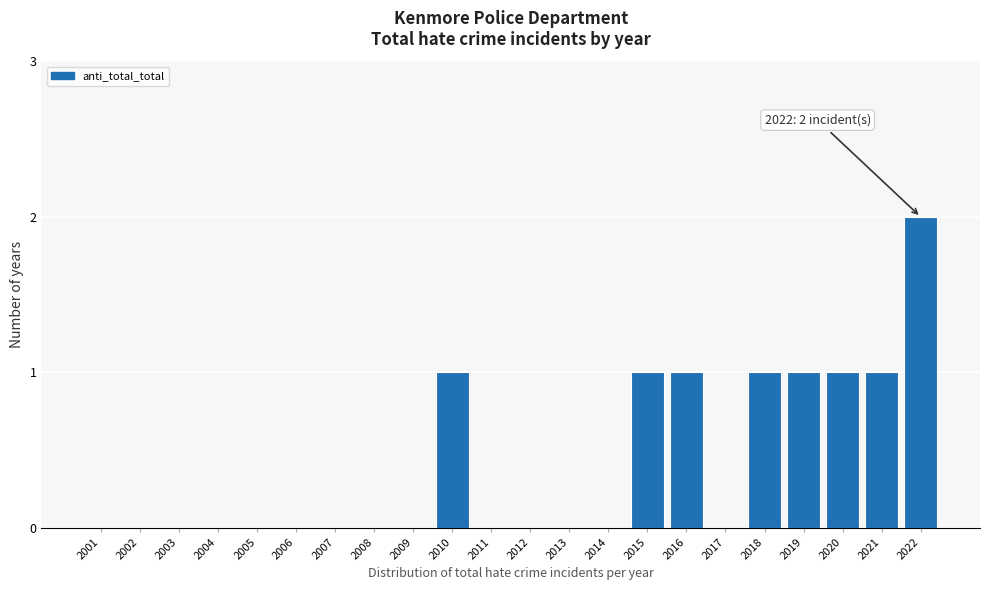

Reading right to left, what are all the values shown in this chart?

2022=2	2021=1	2020=1	2019=1	2018=1	2017=0	2016=1	2015=1	2014=0	2013=0	2012=0	2011=0	2010=1	2009=0	2008=0	2007=0	2006=0	2005=0	2004=0	2003=0	2002=0	2001=0